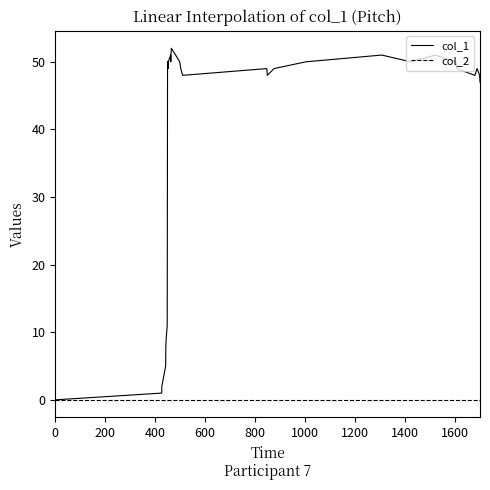

Is this an area chart (filled region under the line)?

No